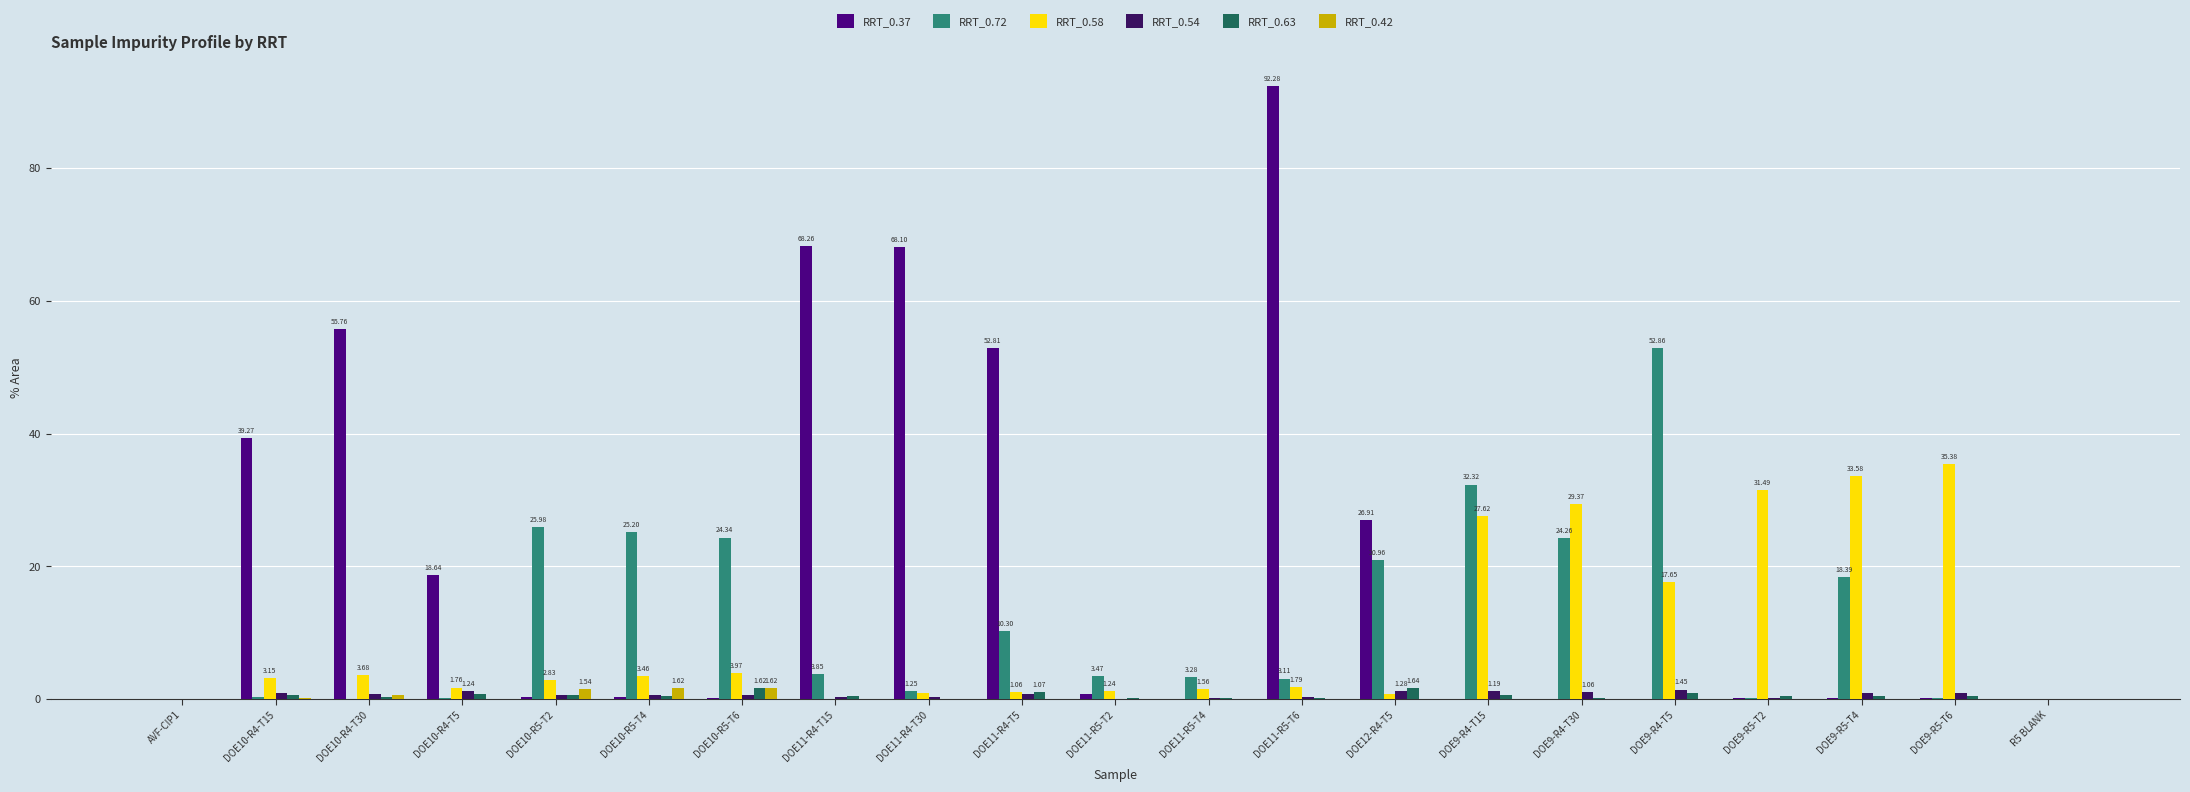

What is the approximate value of RRT_0.37 at DOE10-R5-T2?

0.3